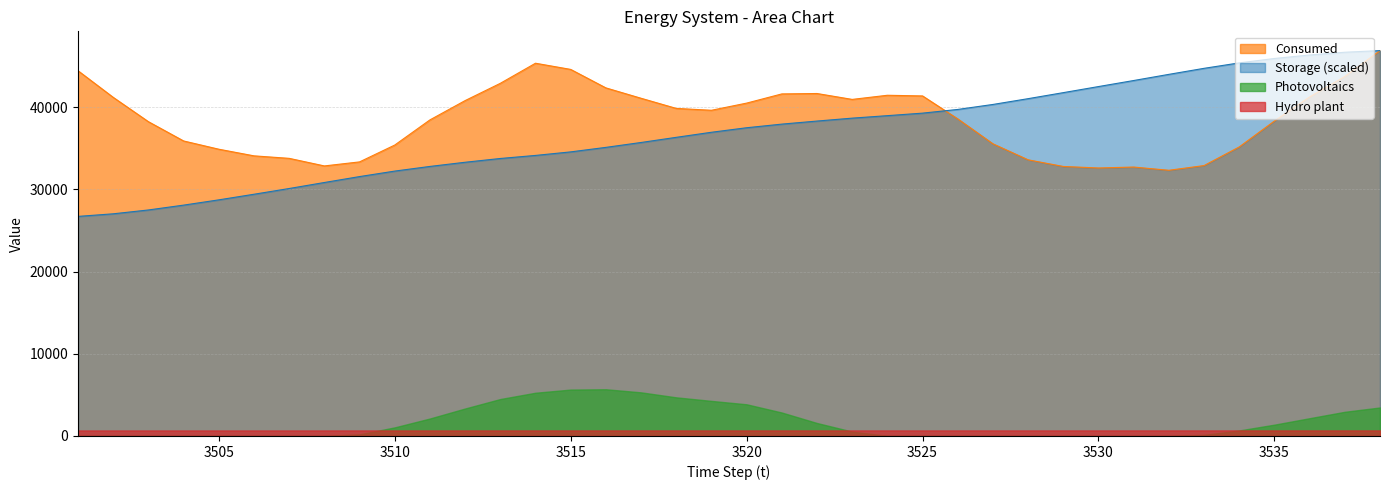

True or false: Consumed and Photovoltaics cross at least once.

False